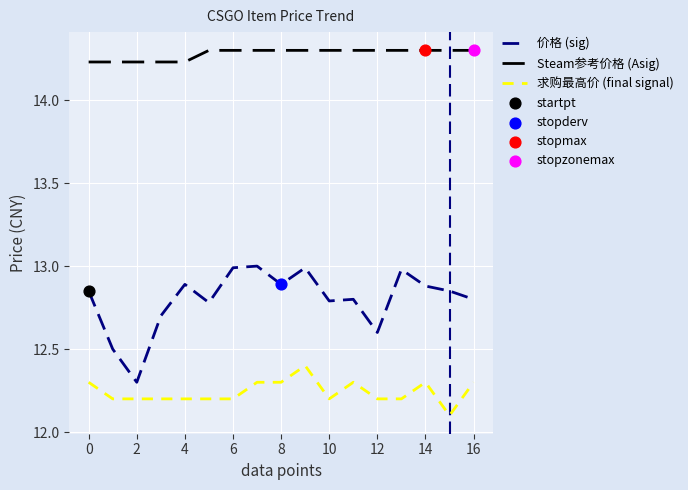

Which series has the largest total across all categories?

Steam参考价格 (Asig)